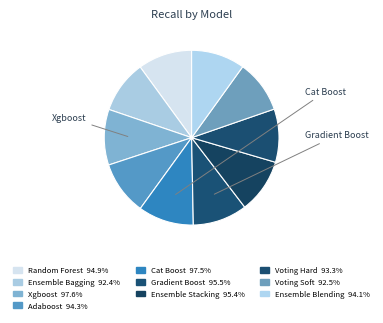

How many segments does this pie chart have?

10